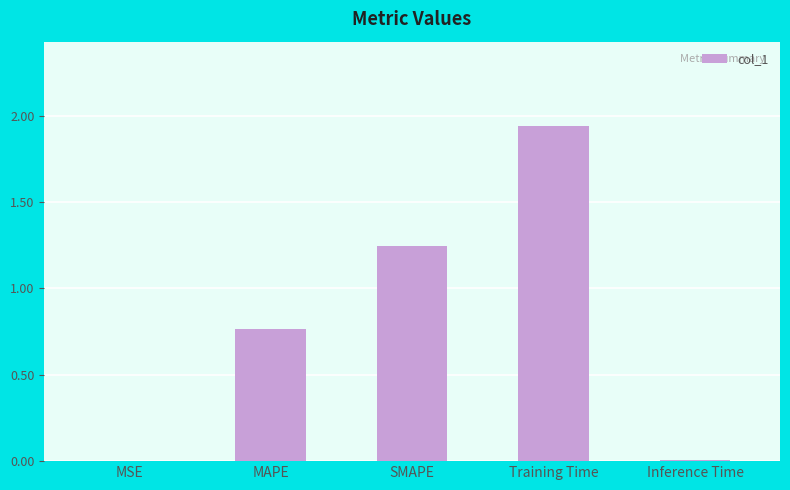

What is the sum of all values?

4.0